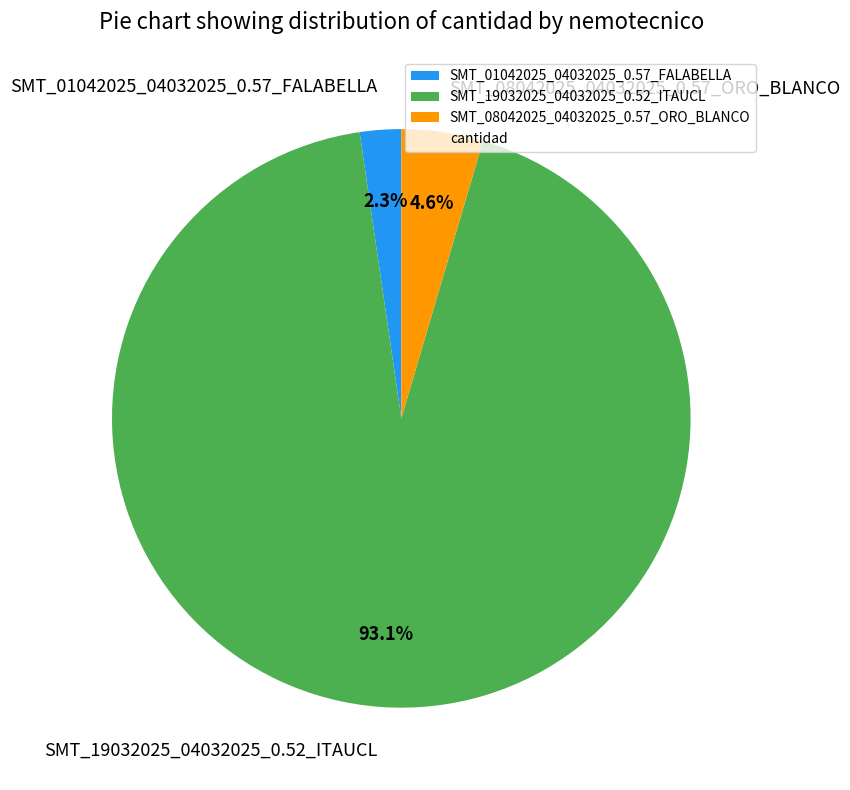

How many slices are in this pie chart?

3